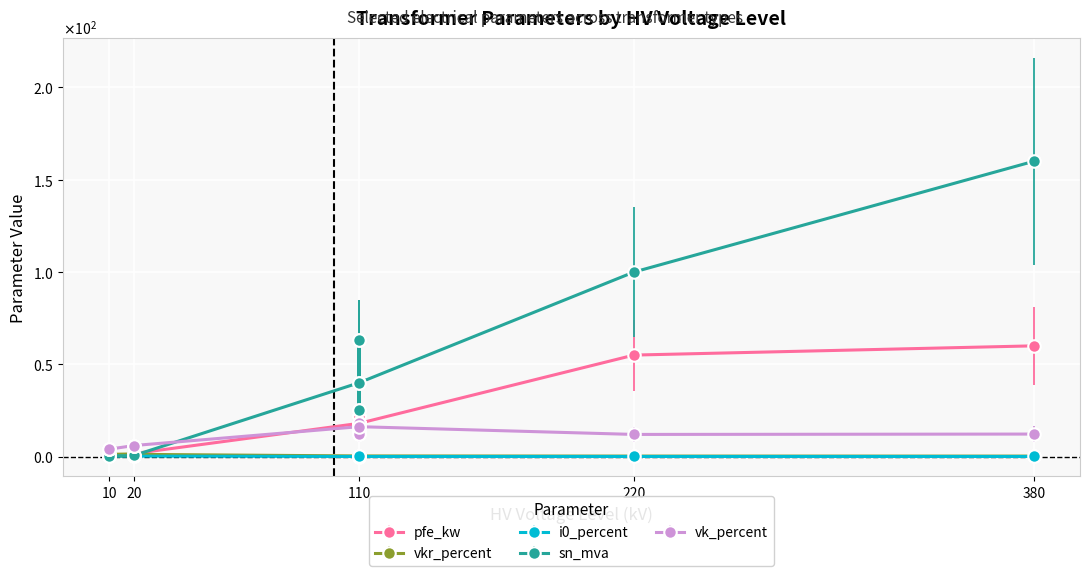

What is the lowest value of the vkr_percent series?

0.2